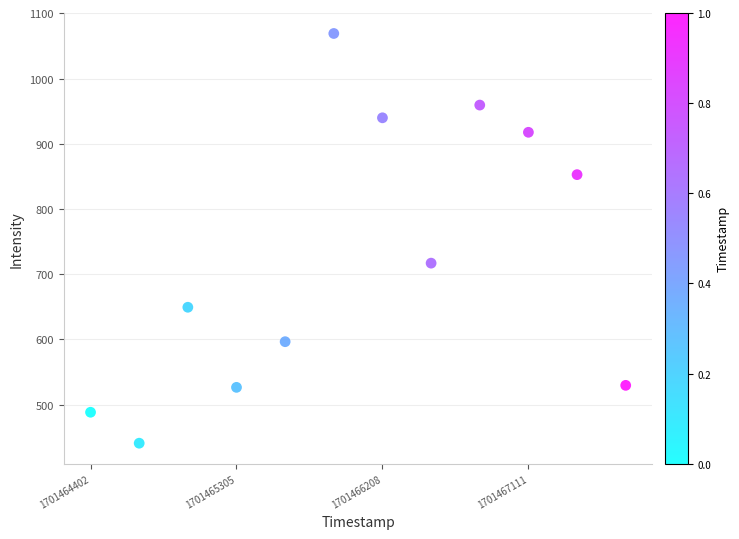

What Y value in the scatter plot is closest to 754?

716.9